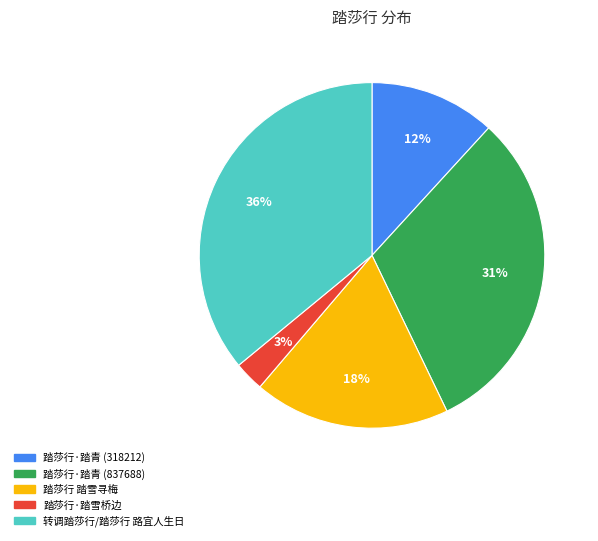

To the nearest percent, what portion does 踏莎行·踏青 (837688) represent?

31%